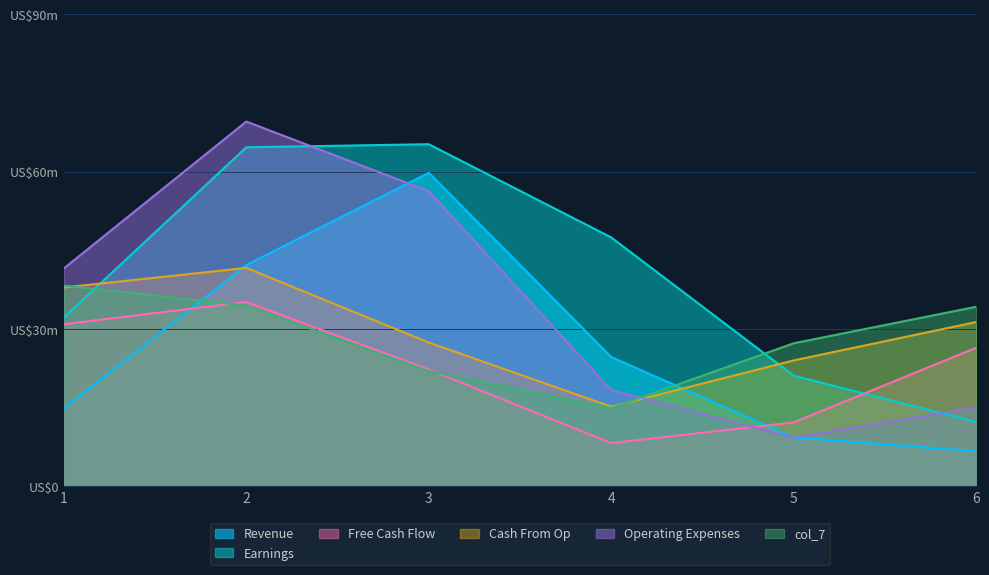

What is the value of the col_4 point at the 1st from the left?

30.9